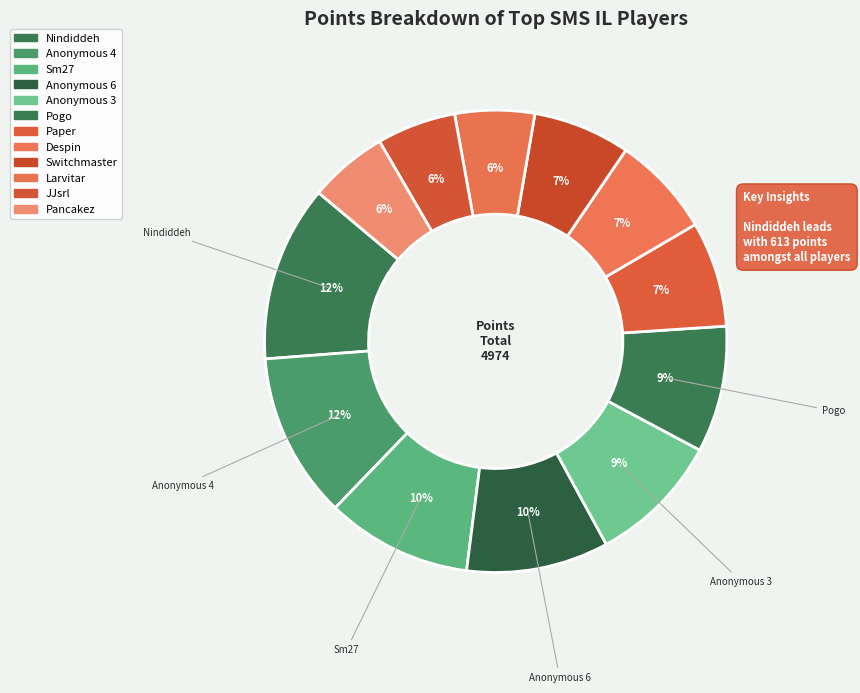

Does Pogo account for over 50% of the chart?

No